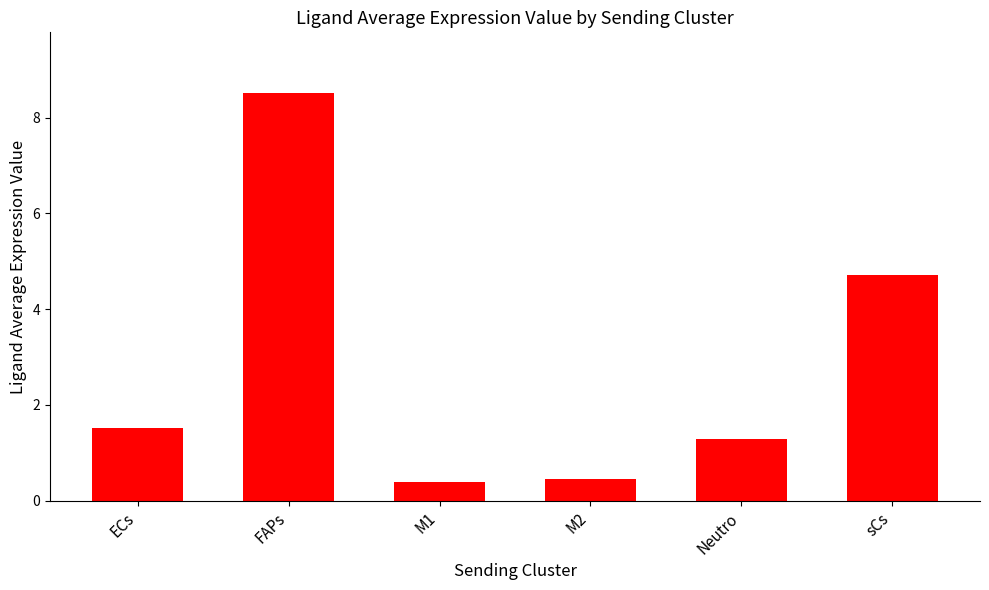

What is the label of the 1st bar from the right?

sCs